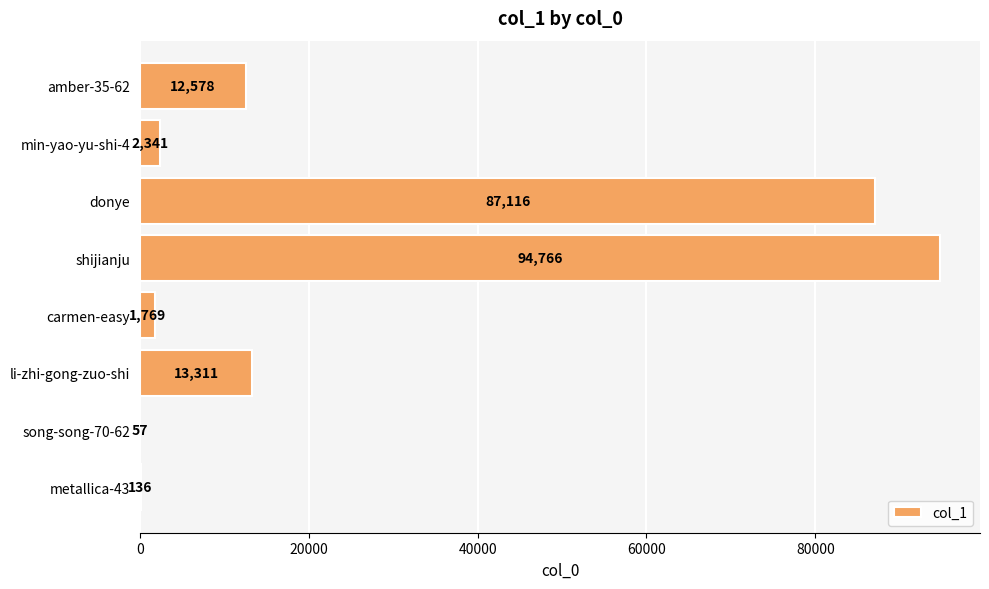

What is the sum of all values?

212074